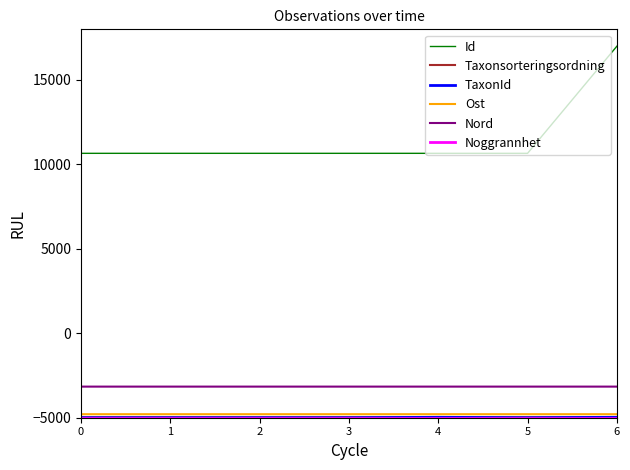

What is the spread (max minus min) of values at 0?

15657.4